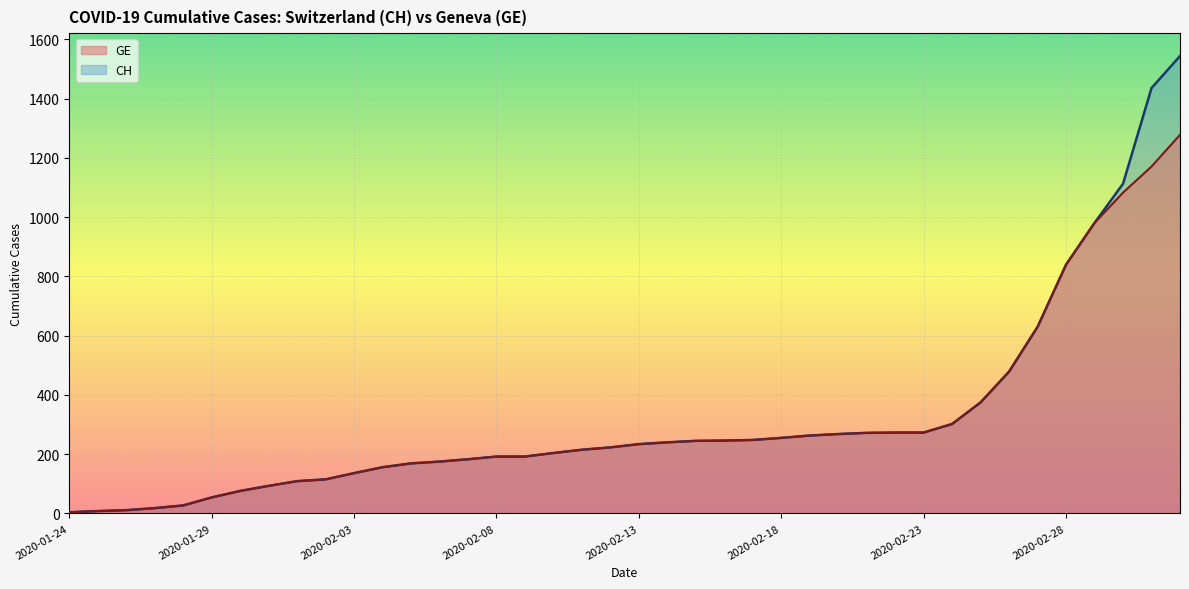

What value does the GE series have at 2020-02-29, to the nearest 10?

980